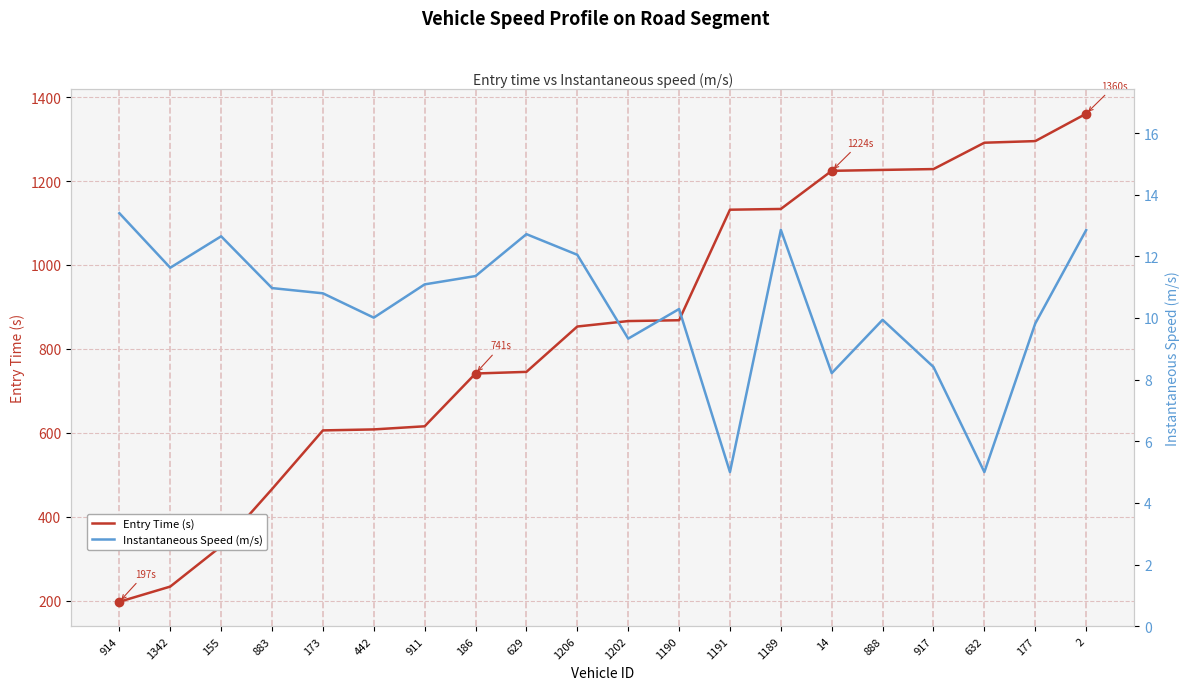

Which series has the largest total across all categories?

Entry Time (s)